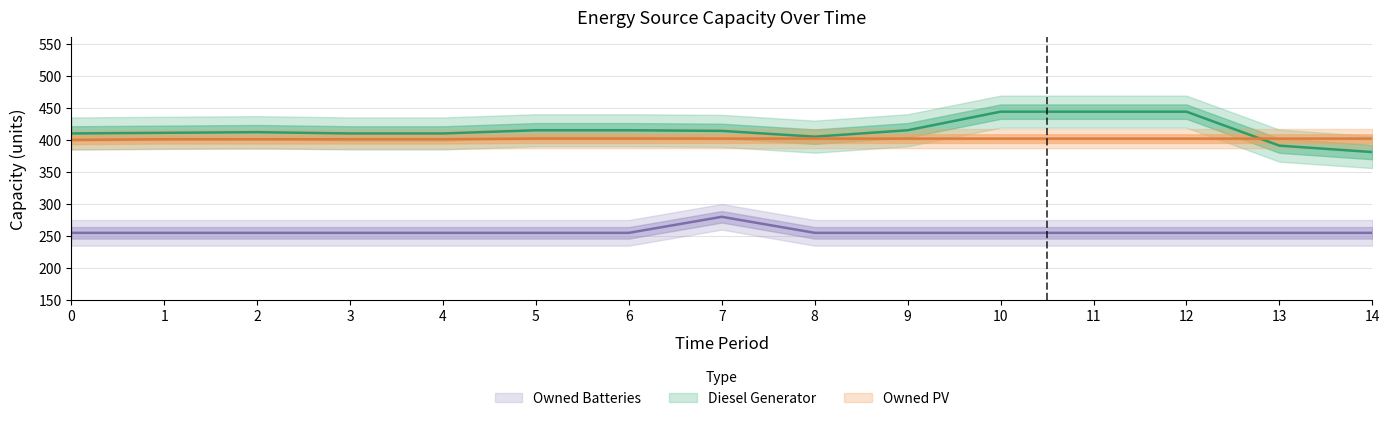

True or false: Diesel Generator and Owned PV cross at least once.

True